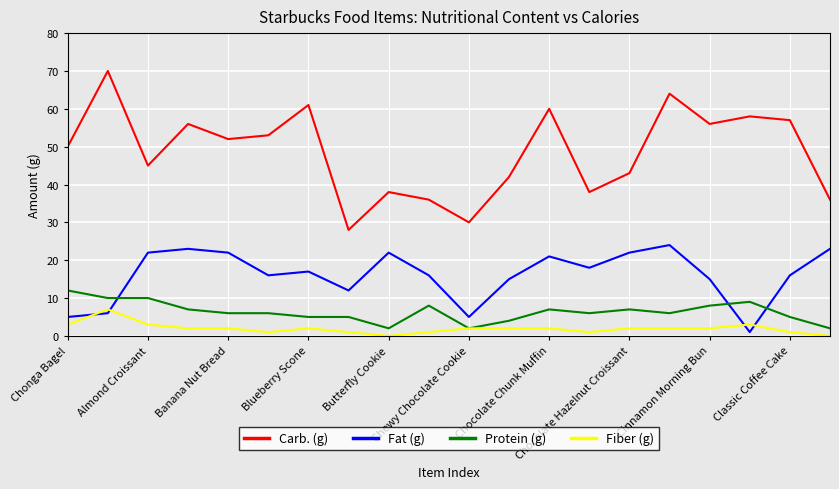

Which series has the widest spread of values?

Carb. (g)